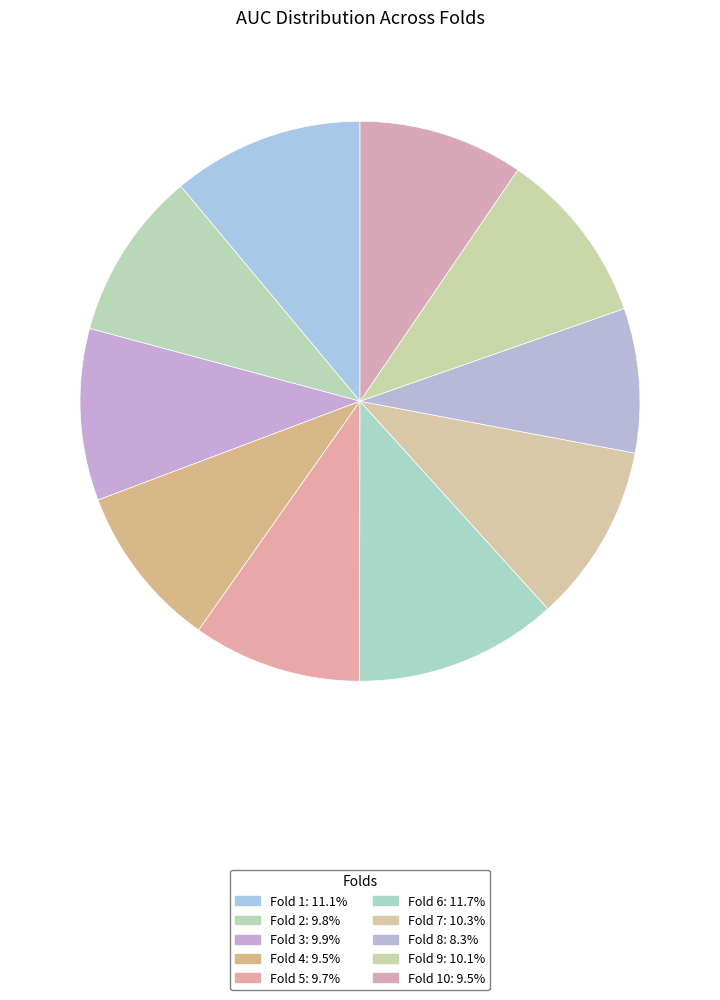

To the nearest percent, what is the difference between the largest and smallest slice percentages?

3%